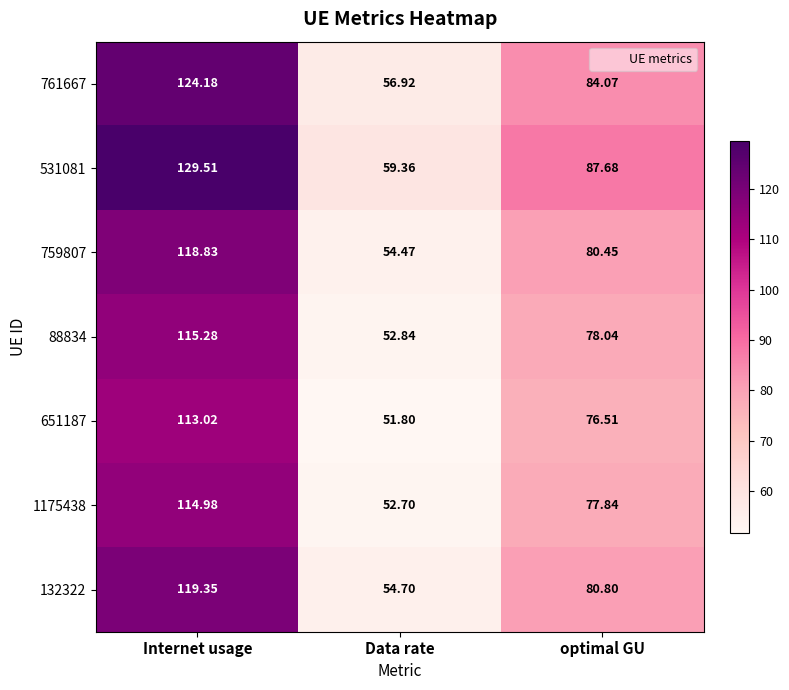

Rank the series at optimal GU from highest to lowest value.

531081, 761667, 132322, 759807, 88834, 1175438, 651187